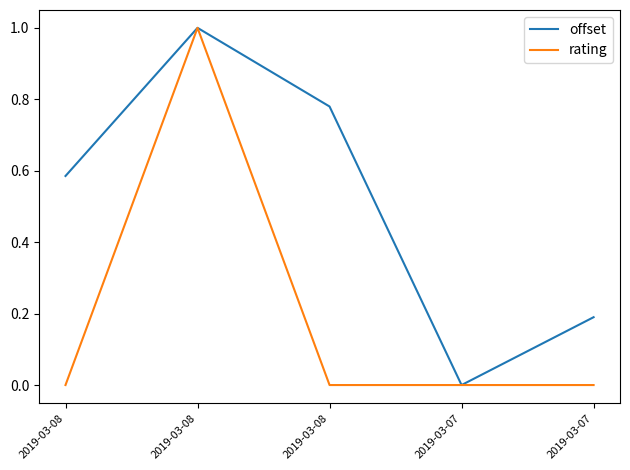

Does the chart have visible grid lines?

No